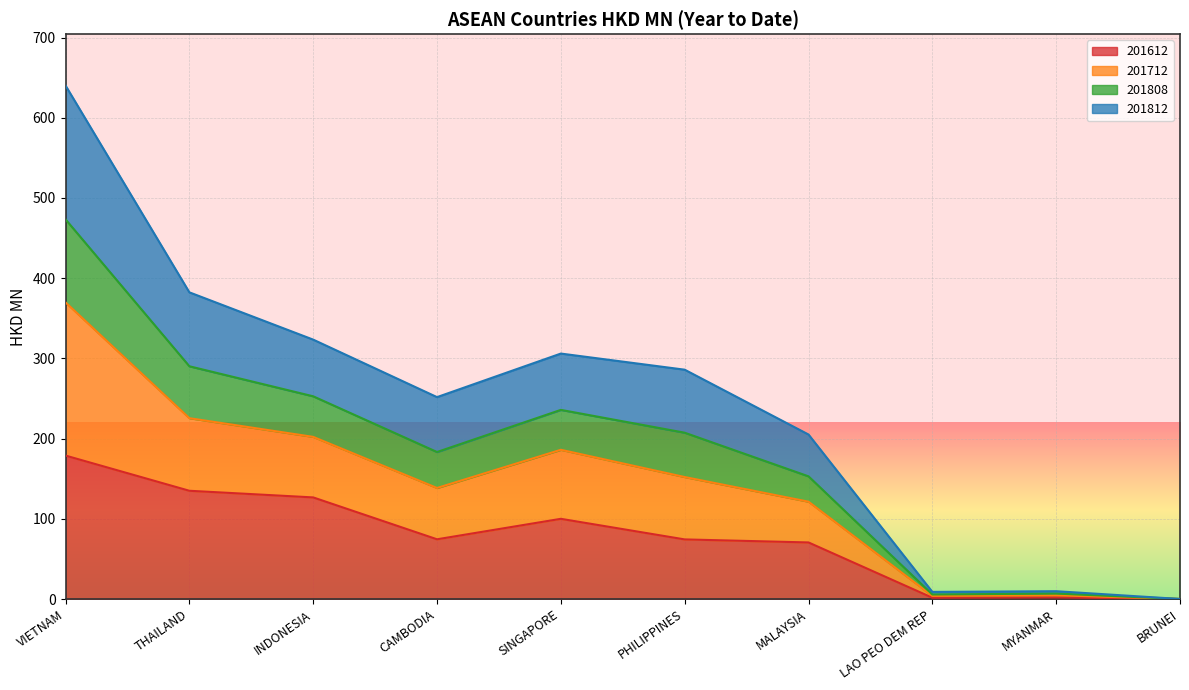

Which label corresponds to the largest value in the chart?

VIETNAM